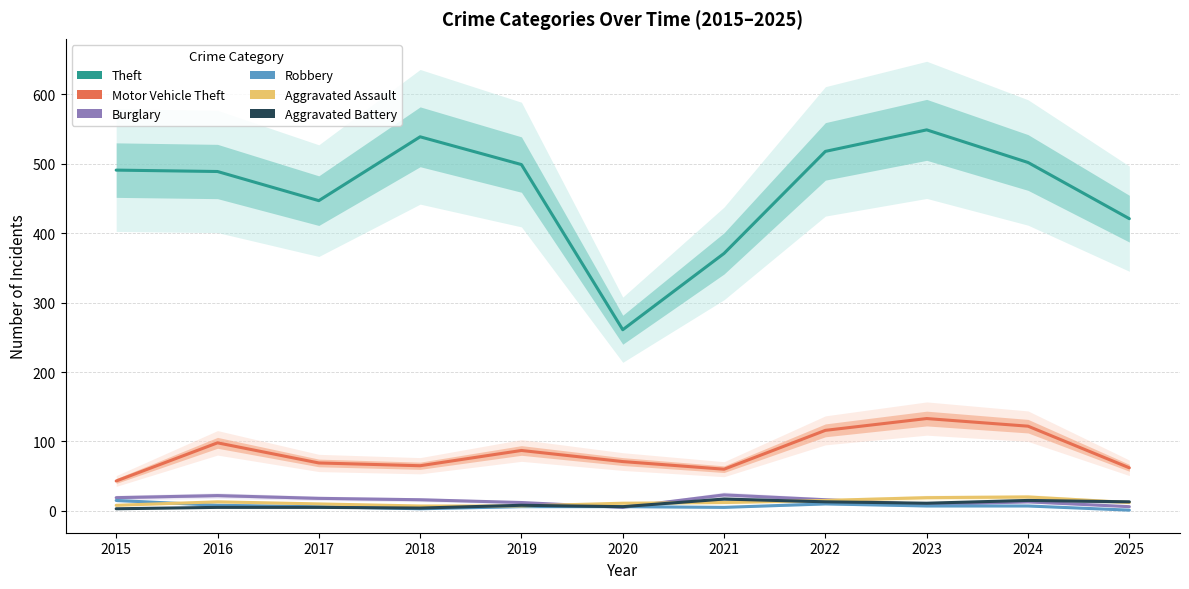

Rank the series by their maximum value, from highest to lowest.

Theft, Motor Vehicle Theft, Burglary, Aggravated Assault, Aggravated Battery, Robbery